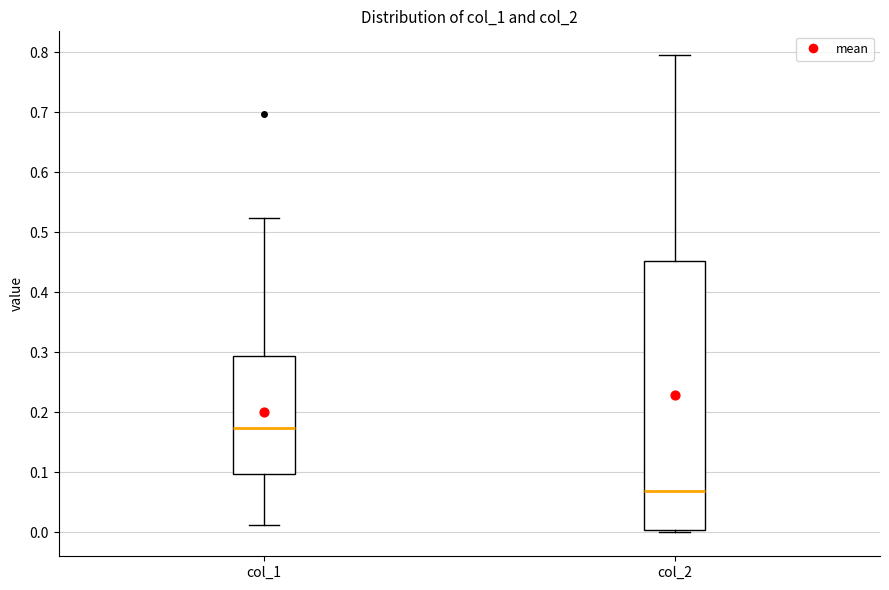

Reading left to right, transcribe this box plot: for each box, give where its median line is, the range the box spans, and where its two whiskers end, as read against the y-axis. The values are not printed on the chart, so give them approximately, as read against the axis.

col_1: median 0.17, box 0.10 to 0.29, whiskers 0.01 to 0.52
col_2: median 0.07, box 0.00 to 0.45, whiskers 0.00 (just below the box's lower edge) to 0.80